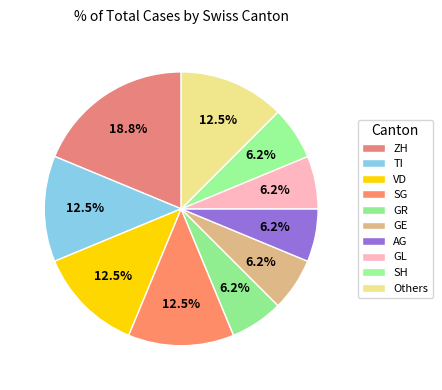

To the nearest percent, what is the average slice percentage?

10%